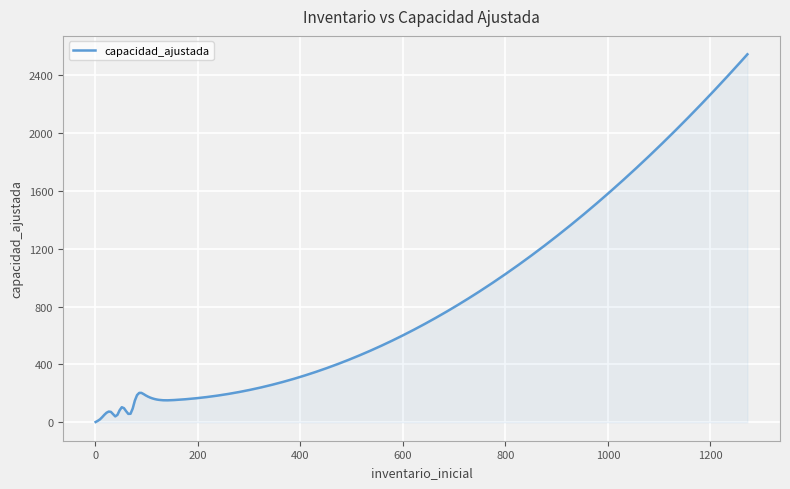

What is the greatest value displayed?

2544.0